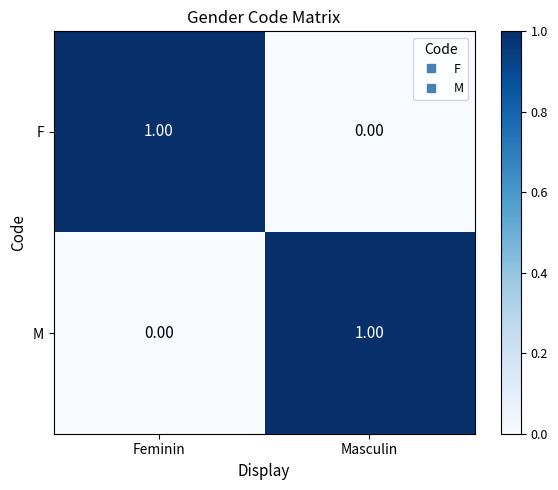

Which category has the highest value in the F series?

Feminin